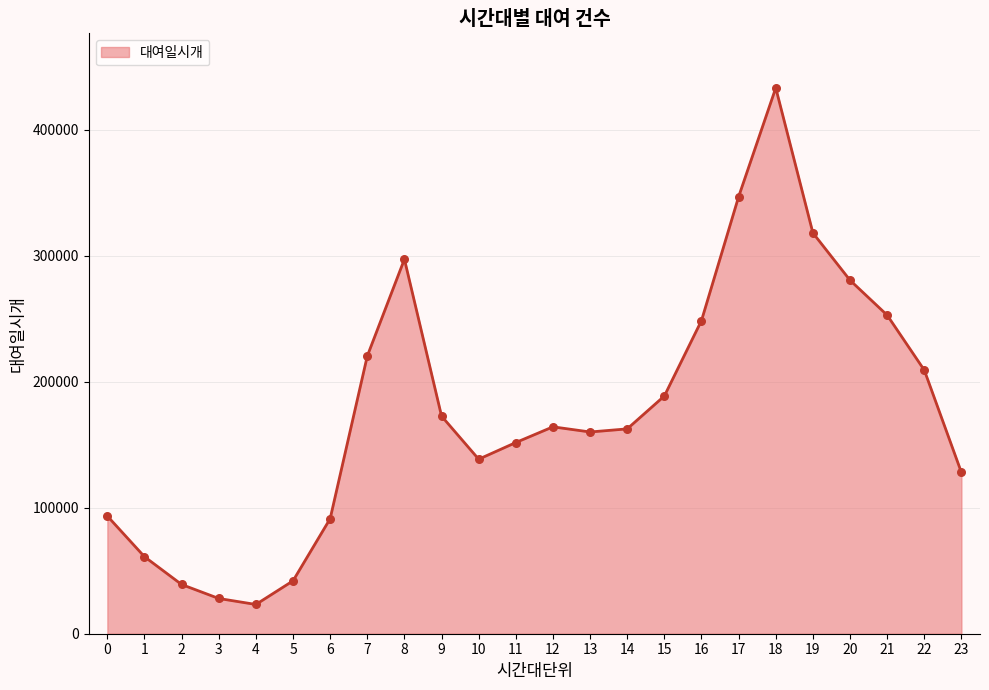

Which has a higher value, 20 or 8?

8